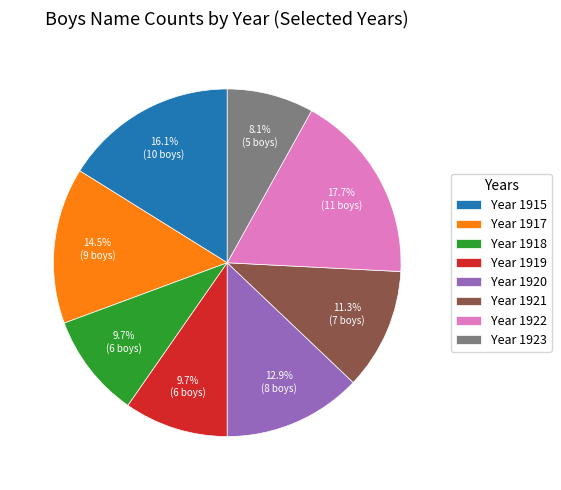

What is the ratio of the value at Year 1915 to the value at Year 1921?

1.4